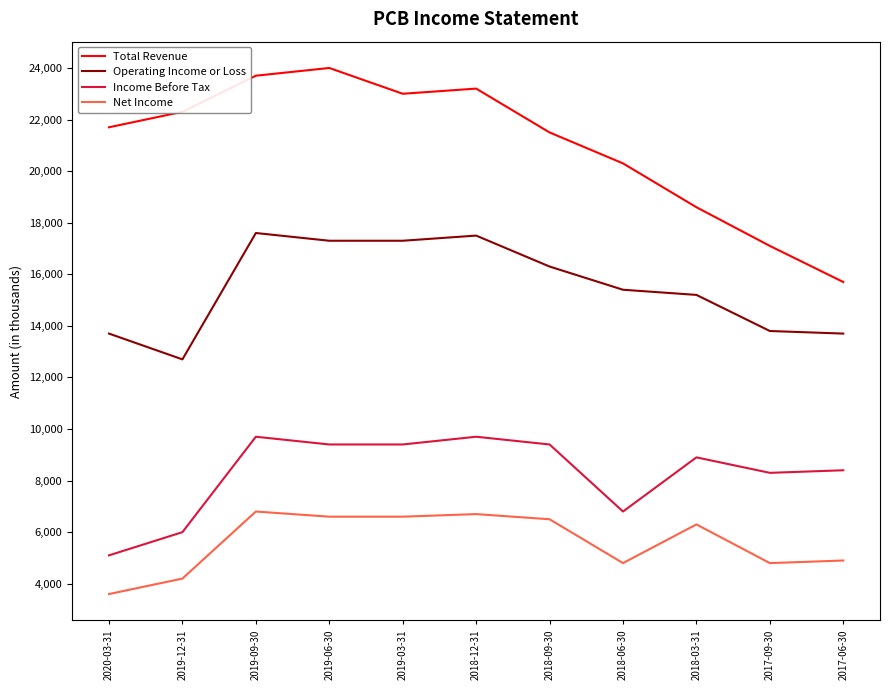

What is the lowest value of the Total Revenue series?

15700